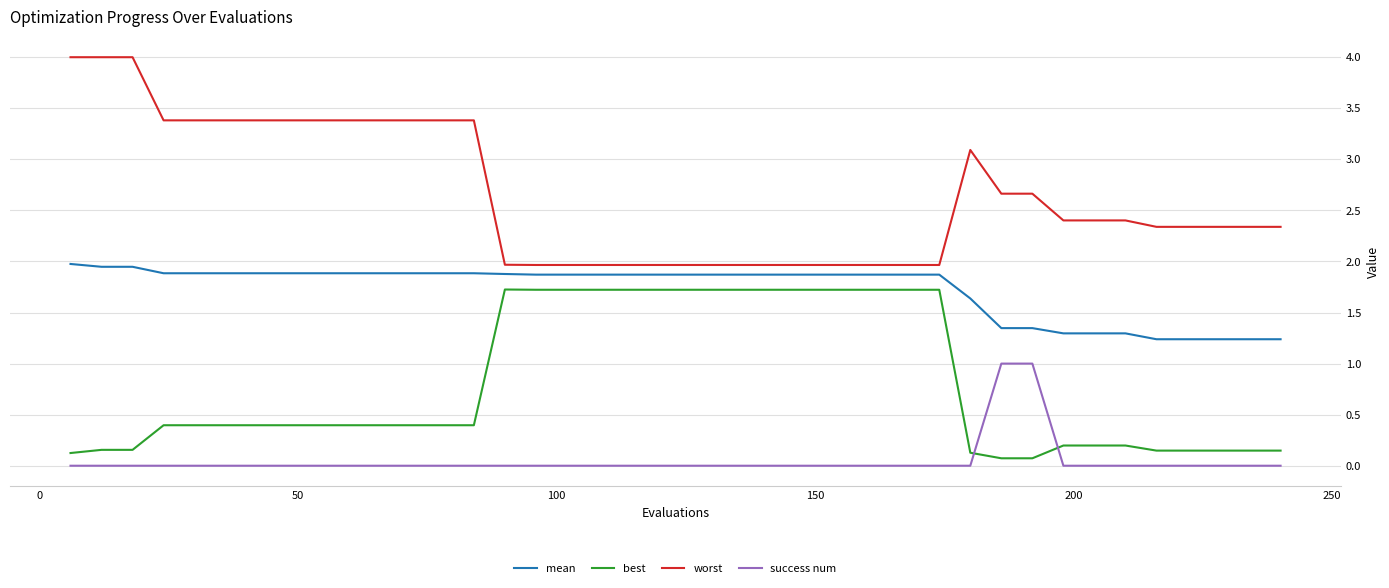

Which series has the largest range (max minus min)?

worst